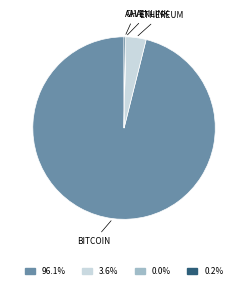

Is there any slice that represents more than half of the pie?

Yes